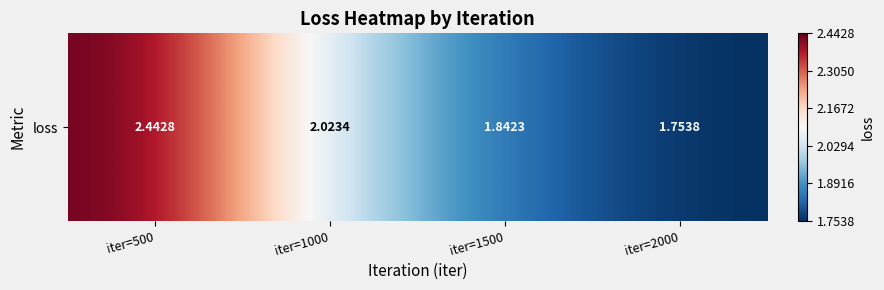

Reading left to right, list all the values displayed in this chart.

2.4	2.0	1.8	1.8